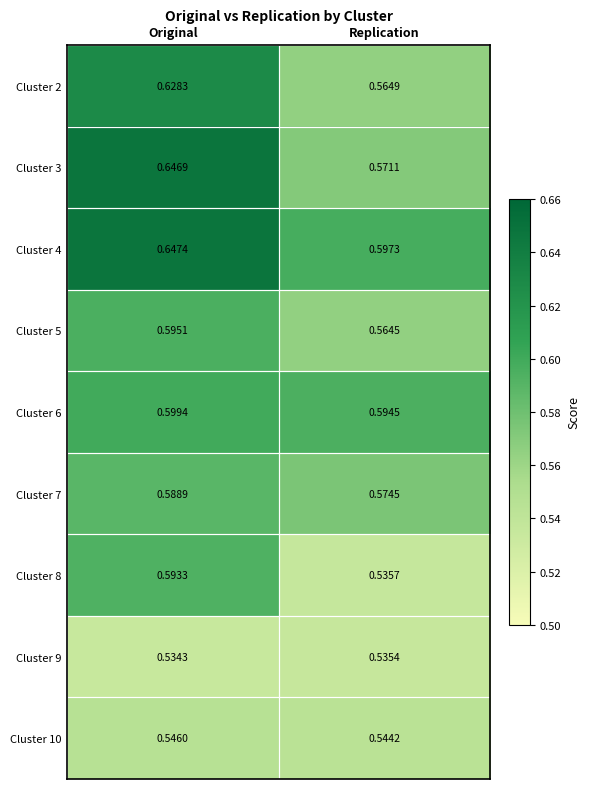

At which label is Cluster 7 closest to 0?

Replication